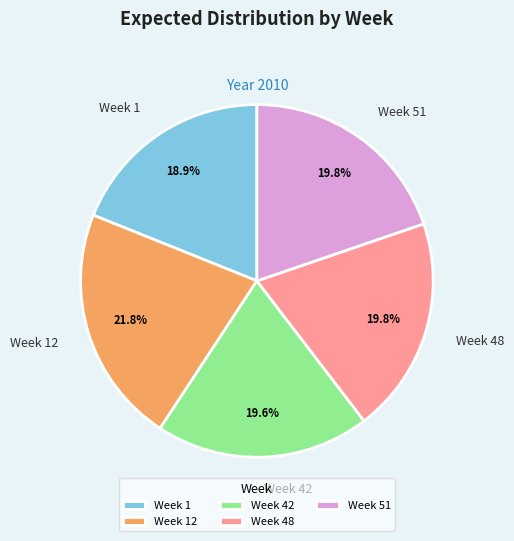

To the nearest percent, what is the difference between the Week 42 and Week 1 slice percentages?

1%